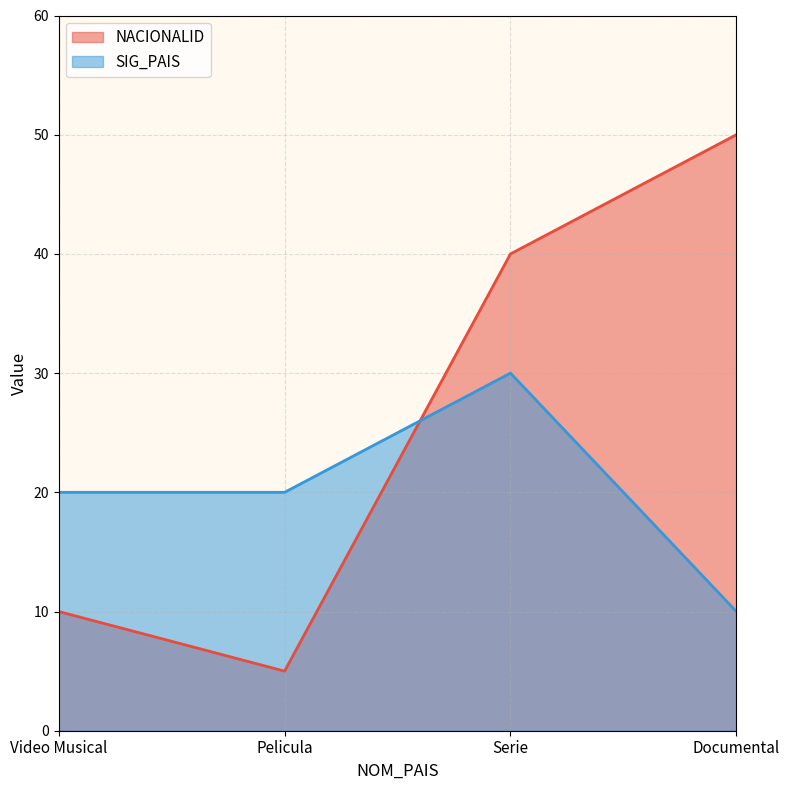

How many data points in NACIONALID are above 40?

1